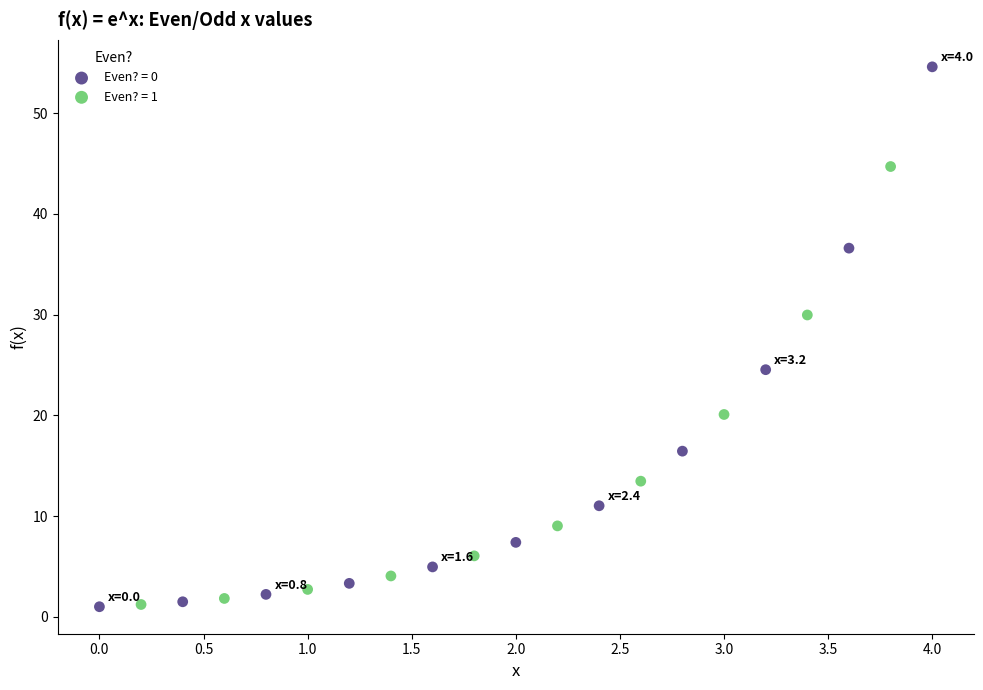

Which series has the widest spread of Y values?

Even? = 0